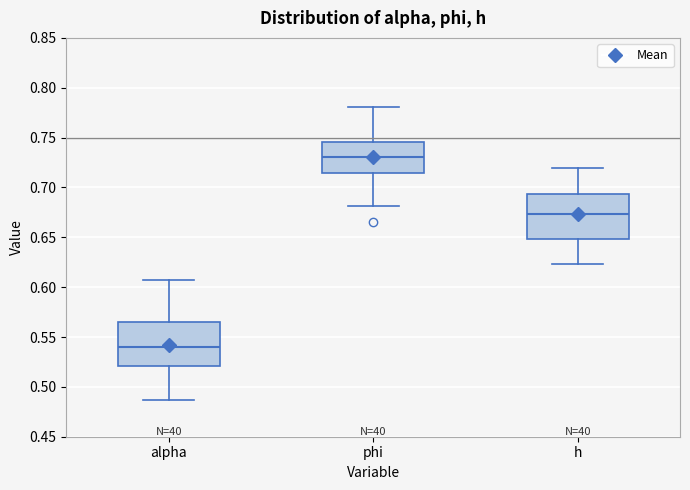

Reading left to right, transcribe this box plot: for each box, give where its median line is, the range the box spans, and where its two whiskers end, as read against the y-axis. The values are not printed on the chart, so give them approximately, as read against the axis.

alpha: median 0.540, box 0.520 to 0.565, whiskers 0.485 to 0.605
phi: median 0.730, box 0.715 to 0.745, whiskers 0.680 to 0.780
h: median 0.675, box 0.650 to 0.695, whiskers 0.625 to 0.720